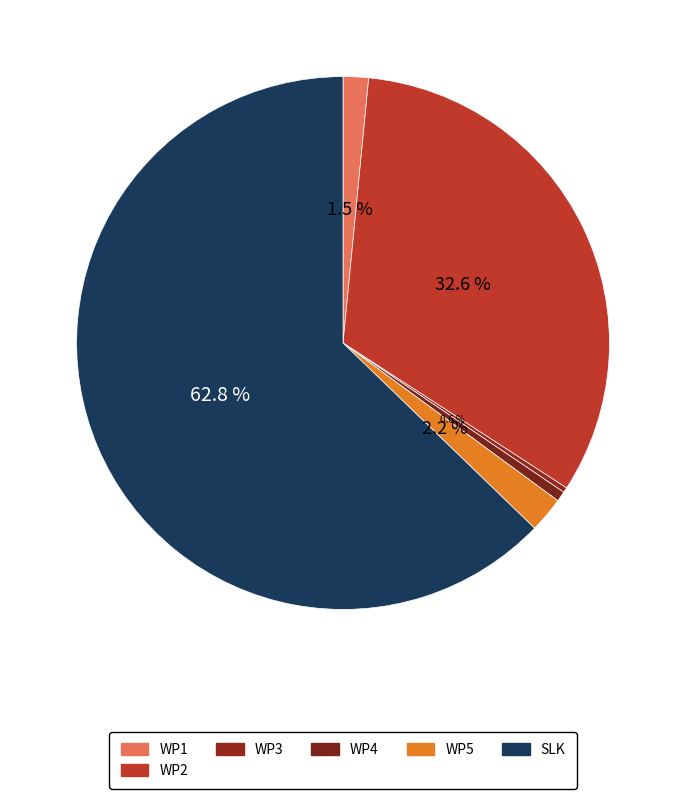

How many slices are in this pie chart?

6